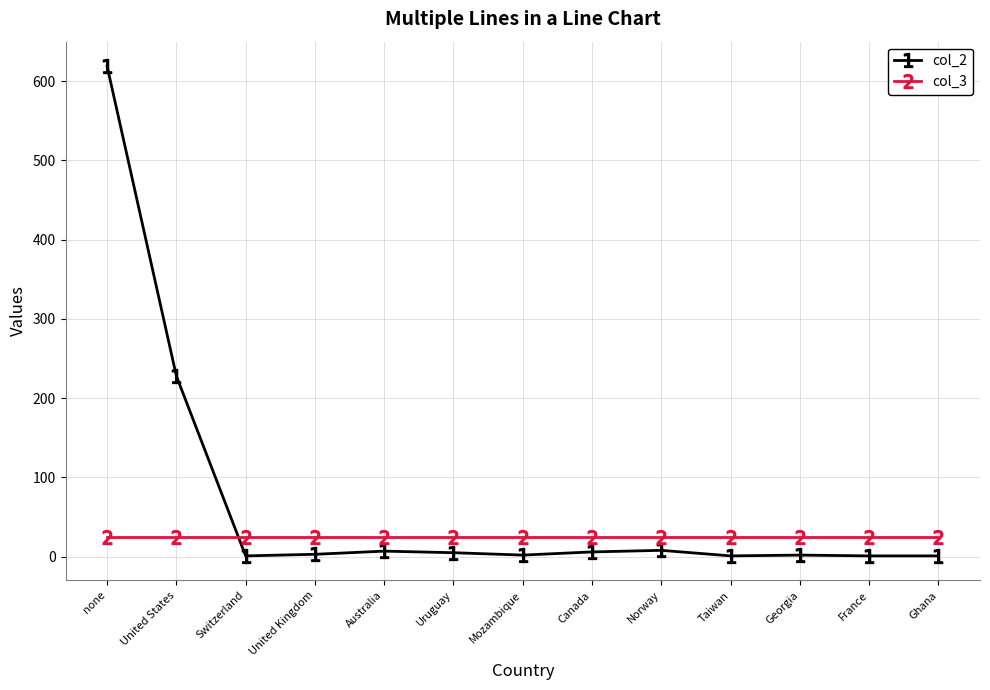

List the series in order of their overall mean, highest first.

col_2, col_3